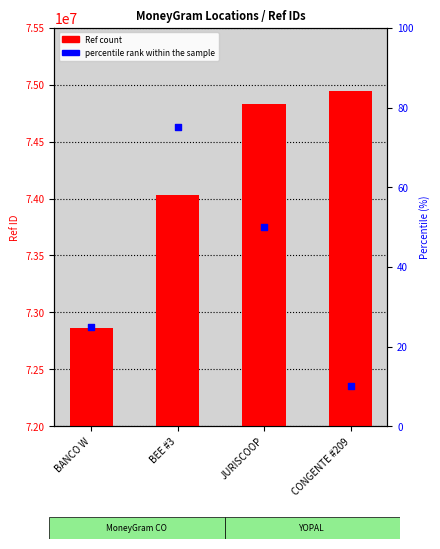

What is the change in value from BANCO W to JURISCOOP?

+1975627